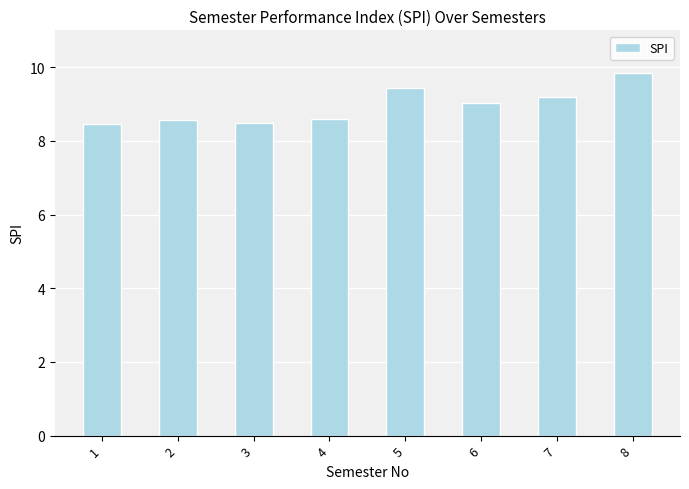

The chart shows a value of 14.4 at 4. True or false?

False